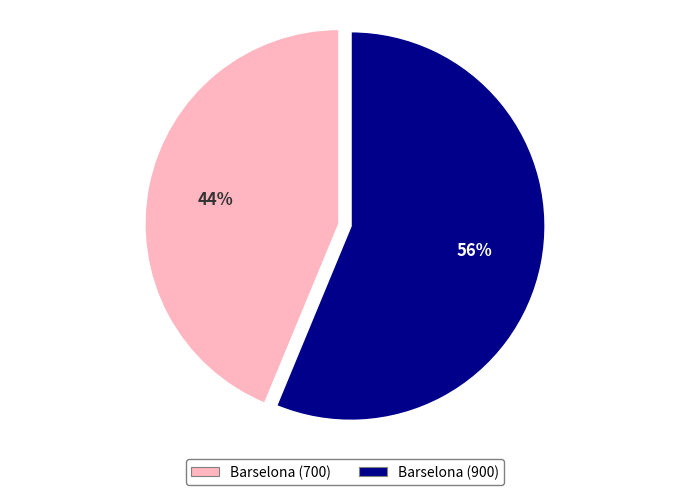

Between Barselona (700) and Barselona (900), which is larger?

Barselona (900)